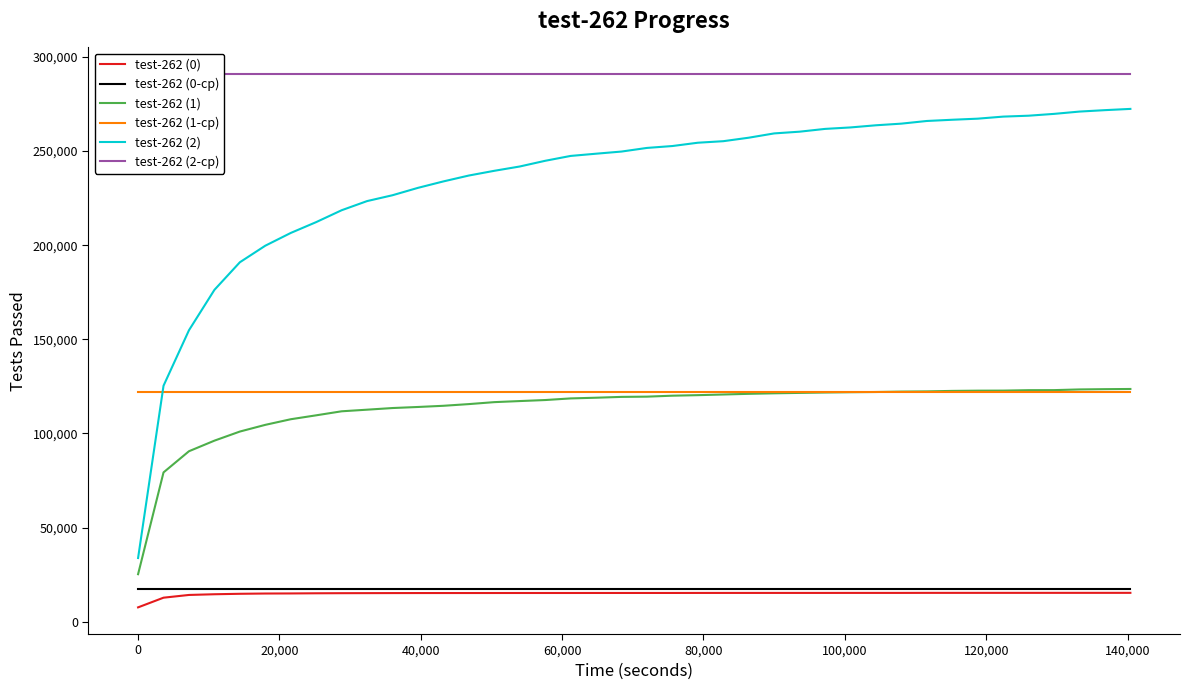

True or false: test-262 (1) and test-262 (2) intersect in this chart.

False